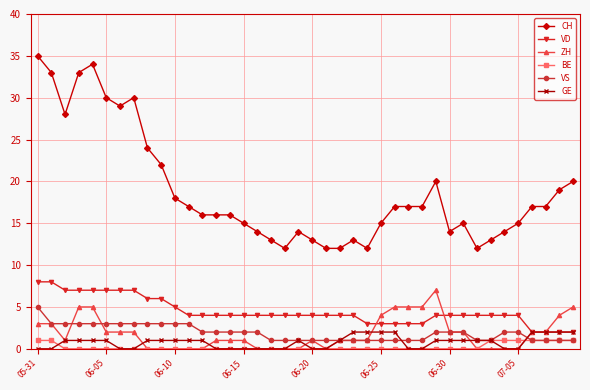

Rank the series by their maximum value, from highest to lowest.

CH, VD, ZH, VS, GE, BE